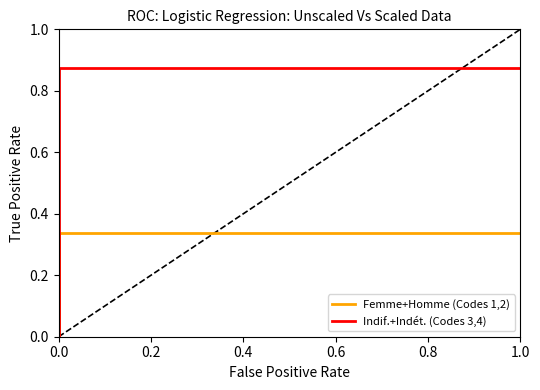

Which series has the largest total across all categories?

Indif.+Indét. (Codes 3,4)